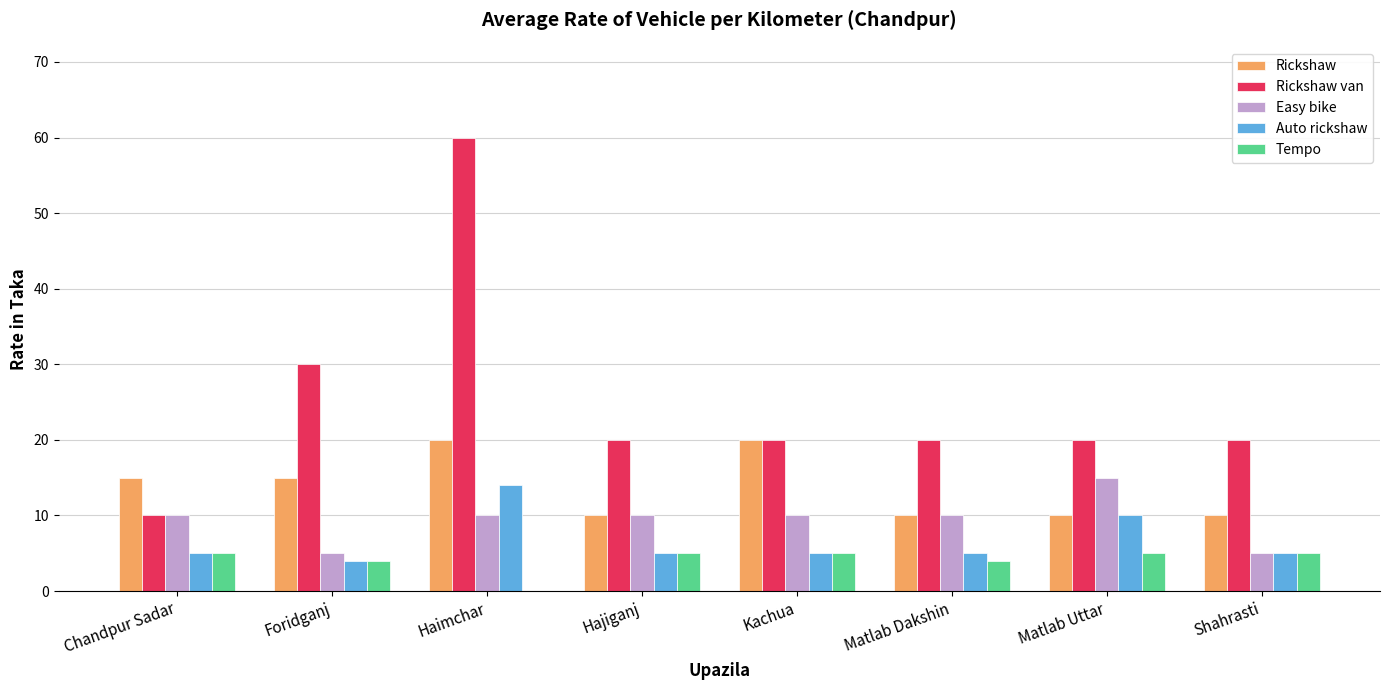

Which series has the widest spread of values?

Rickshaw van